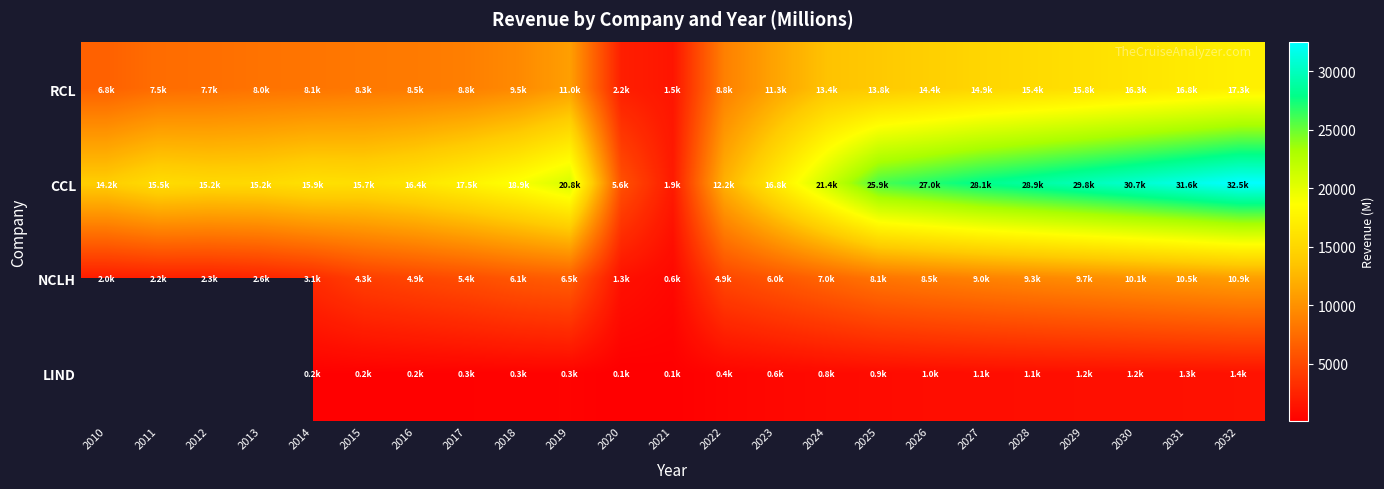

At how many categories does at least one series exceed 9789?

21